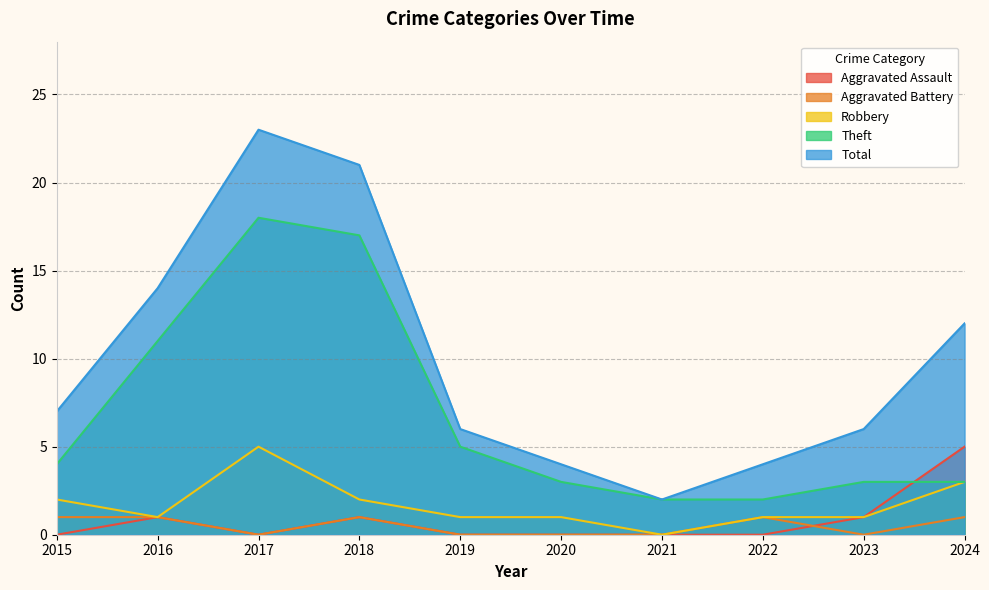

In Total, how many points are lower than both neighbors (excluding endpoints)?

1